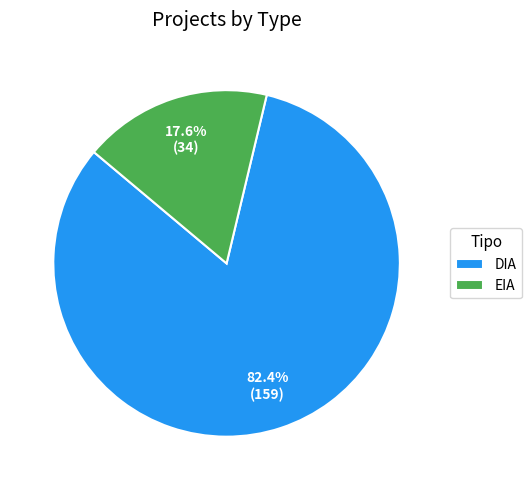

How many segments does this pie chart have?

2